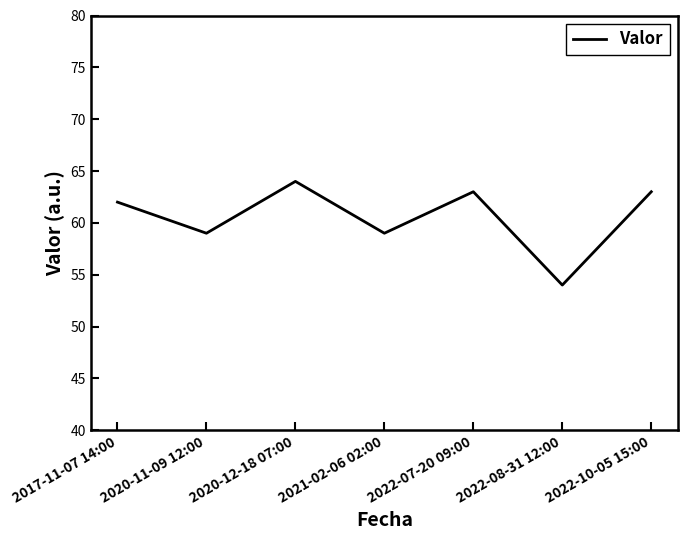

What is the smallest value displayed?

54